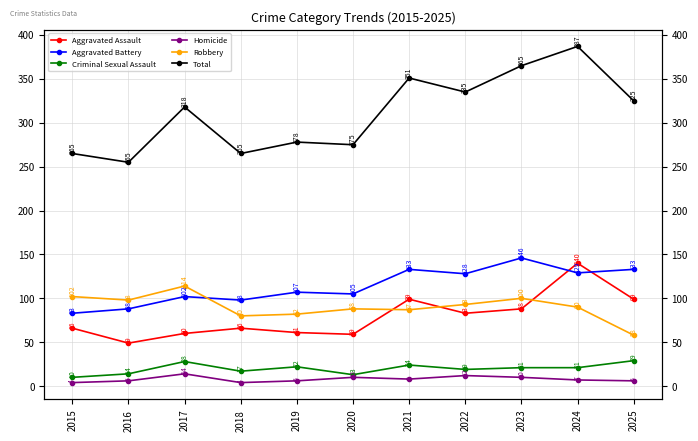

Which series has the largest total across all categories?

Total